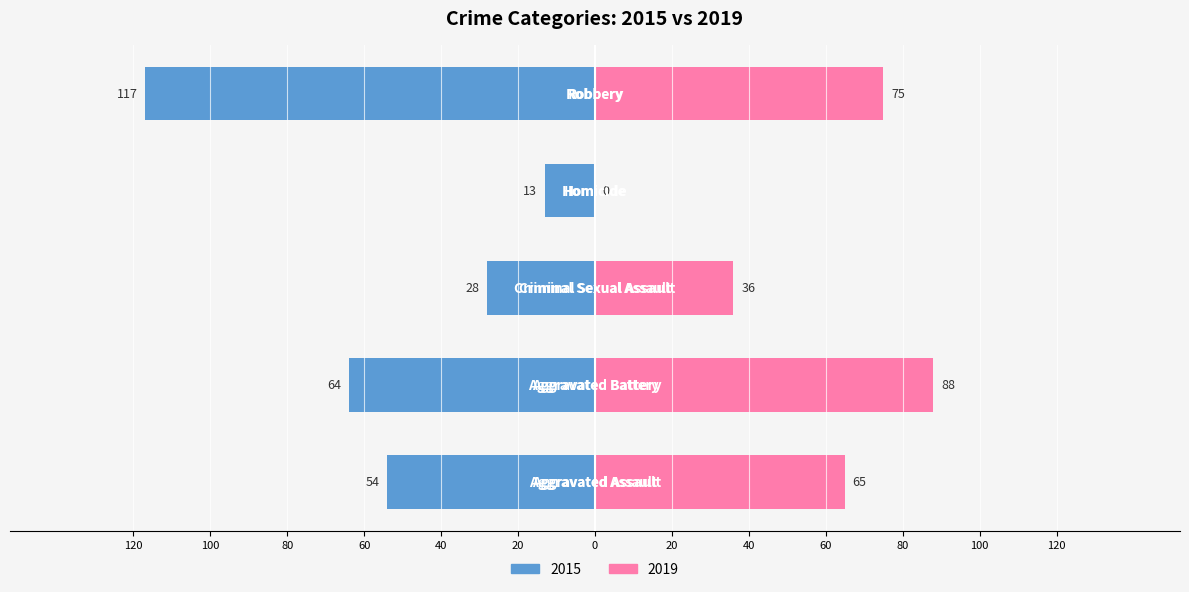

The value of 2015 at Aggravated Assault is -14. True or false?

False